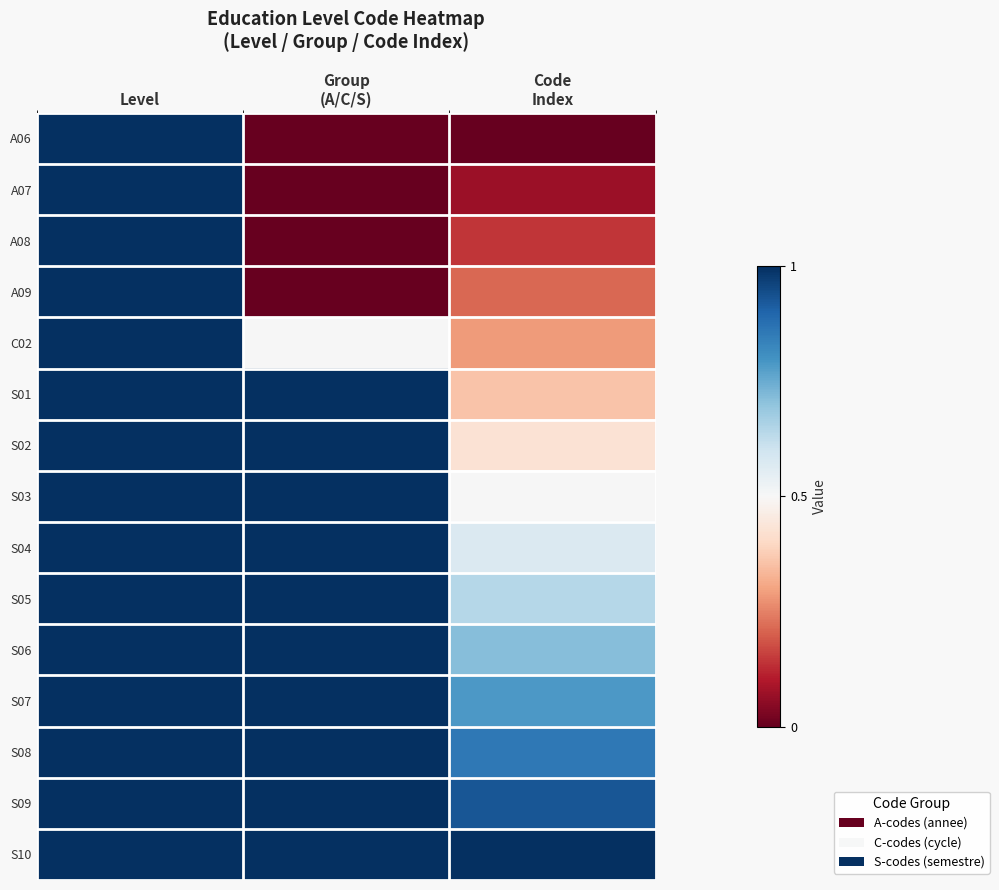

Reading left to right, what are all the values shown in this chart?

A06: Level=1.0	Group
(A/C/S)=0.0	Code
Index=0.0
A07: Level=1.0	Group
(A/C/S)=0.0	Code
Index=0.1
A08: Level=1.0	Group
(A/C/S)=0.0	Code
Index=0.1
A09: Level=1.0	Group
(A/C/S)=0.0	Code
Index=0.2
C02: Level=1.0	Group
(A/C/S)=0.5	Code
Index=0.3
S01: Level=1.0	Group
(A/C/S)=1.0	Code
Index=0.4
S02: Level=1.0	Group
(A/C/S)=1.0	Code
Index=0.4
S03: Level=1.0	Group
(A/C/S)=1.0	Code
Index=0.5
S04: Level=1.0	Group
(A/C/S)=1.0	Code
Index=0.6
S05: Level=1.0	Group
(A/C/S)=1.0	Code
Index=0.6
S06: Level=1.0	Group
(A/C/S)=1.0	Code
Index=0.7
S07: Level=1.0	Group
(A/C/S)=1.0	Code
Index=0.8
S08: Level=1.0	Group
(A/C/S)=1.0	Code
Index=0.9
S09: Level=1.0	Group
(A/C/S)=1.0	Code
Index=0.9
S10: Level=1.0	Group
(A/C/S)=1.0	Code
Index=1.0